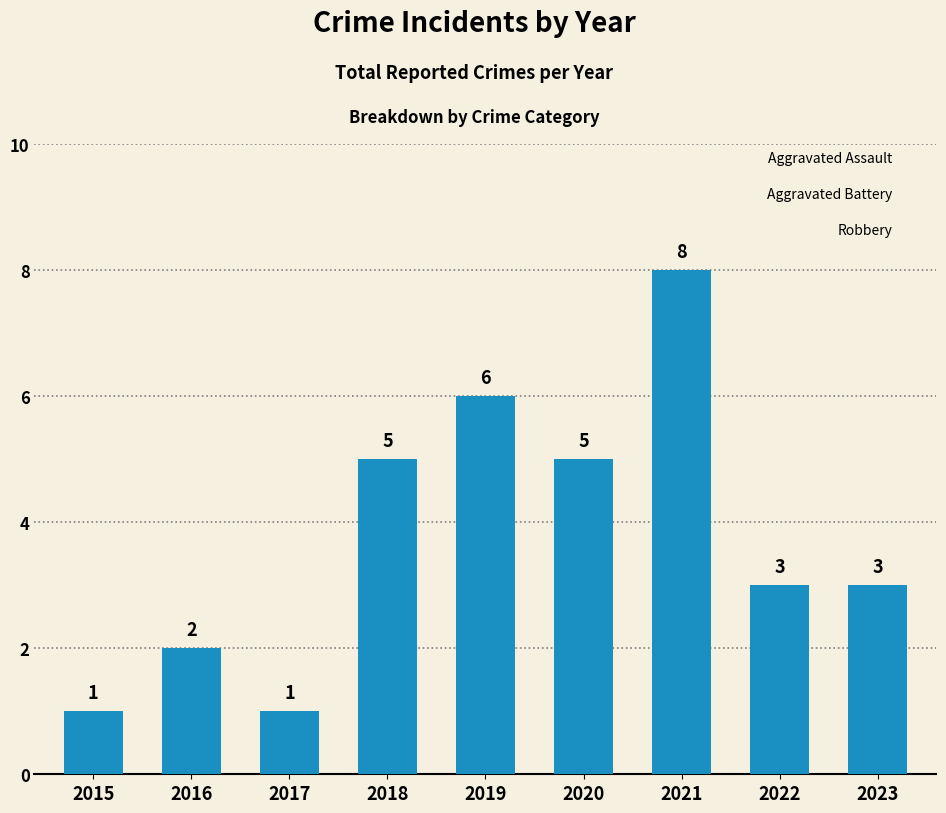

What value does the data have at 2021?

8